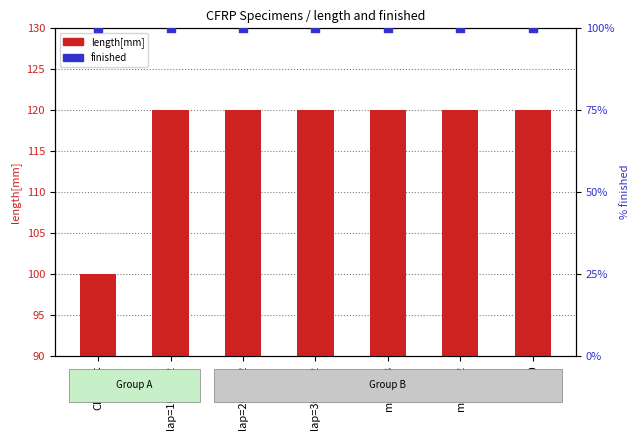

Which series reaches the maximum Y coordinate?

length[mm]